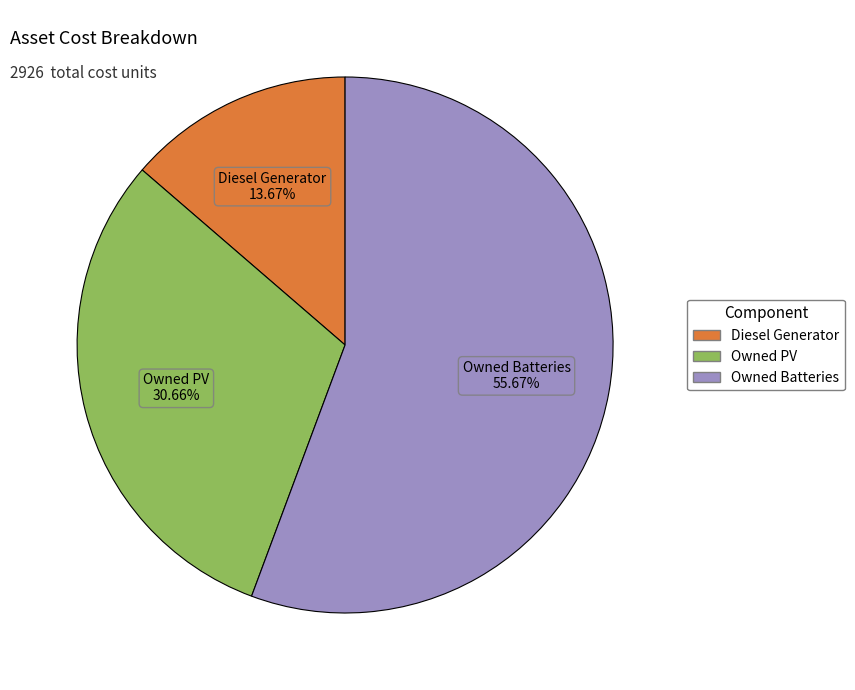

What percentage is the Owned PV slice, to the nearest percent?

31%